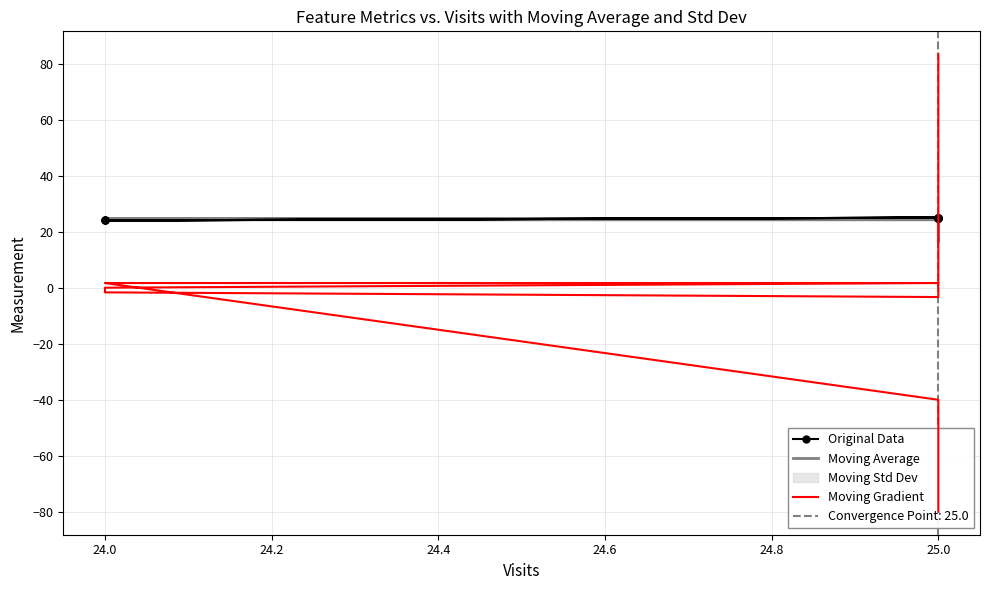

What is the maximum value for Original Data?

25.0